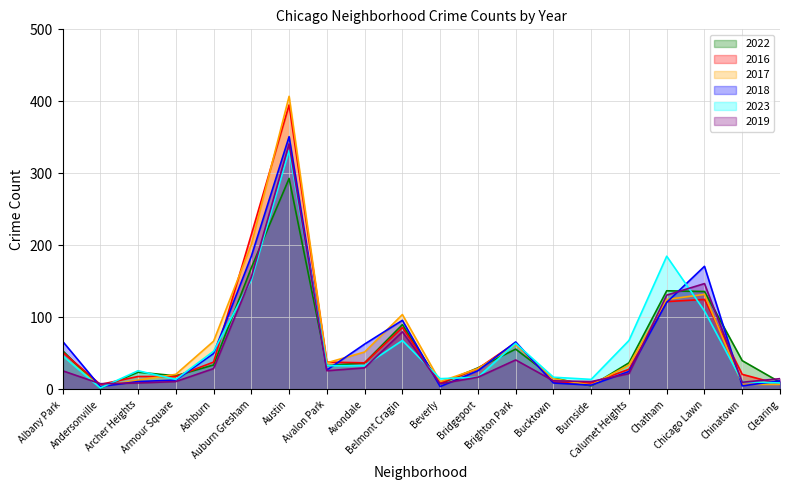

Reading right to left, transcribe all the data shown in this chart.

2022: 10	40	136	137	37	5	16	56	30	8	90	37	33	293	169	34	19	24	2	54
2016: 7	21	125	122	28	9	10	65	29	9	86	37	38	395	215	38	18	18	7	52
2017: 7	7	132	125	34	6	15	62	29	11	104	52	37	407	201	67	21	13	4	47
2018: 12	5	171	121	25	6	9	66	26	4	96	63	27	351	185	50	13	11	4	67
2023: 9	11	109	185	68	14	17	64	17	15	68	33	33	332	152	53	14	26	2	47
2019: 15	10	147	131	22	11	12	41	17	8	80	30	26	341	156	29	11	9	8	26